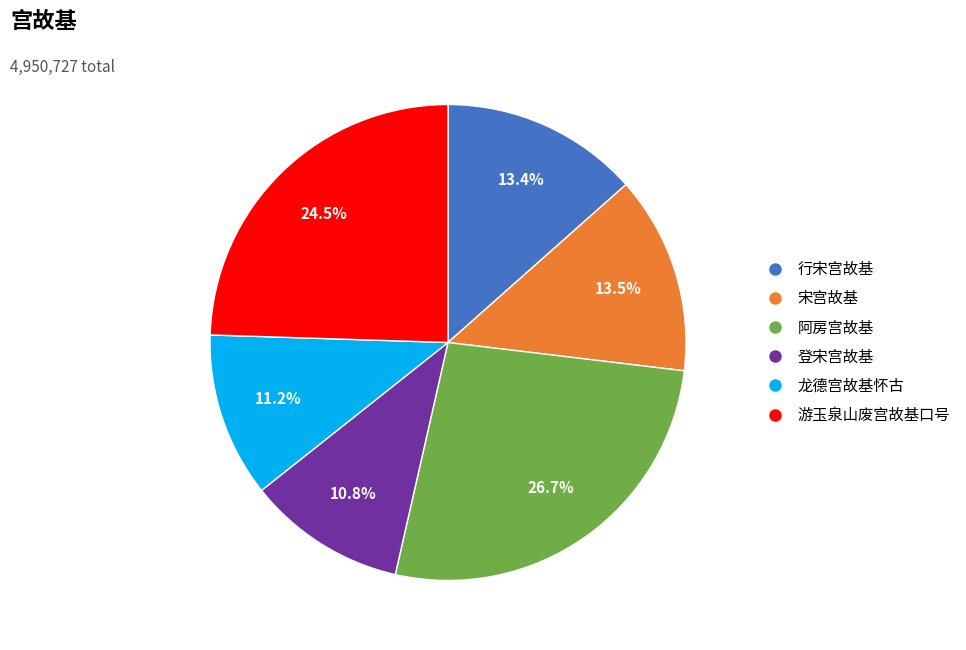

How many slices are in this pie chart?

6